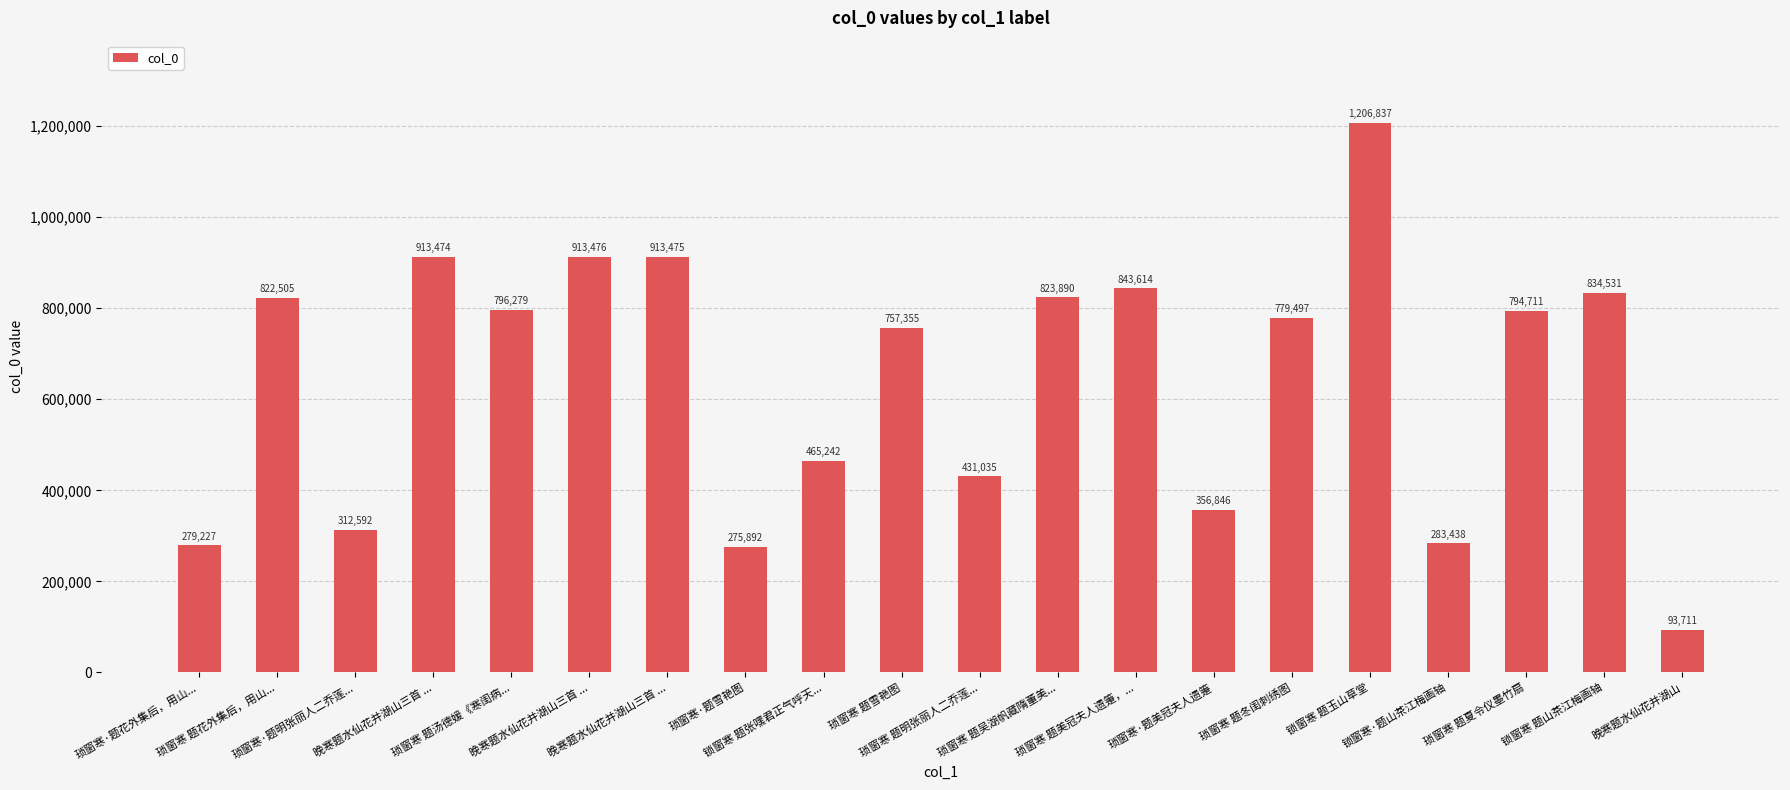

What is the change in value from 琐窗寒·题明张丽人二乔莲... to 锁窗寒 题玉山草堂?

+894245